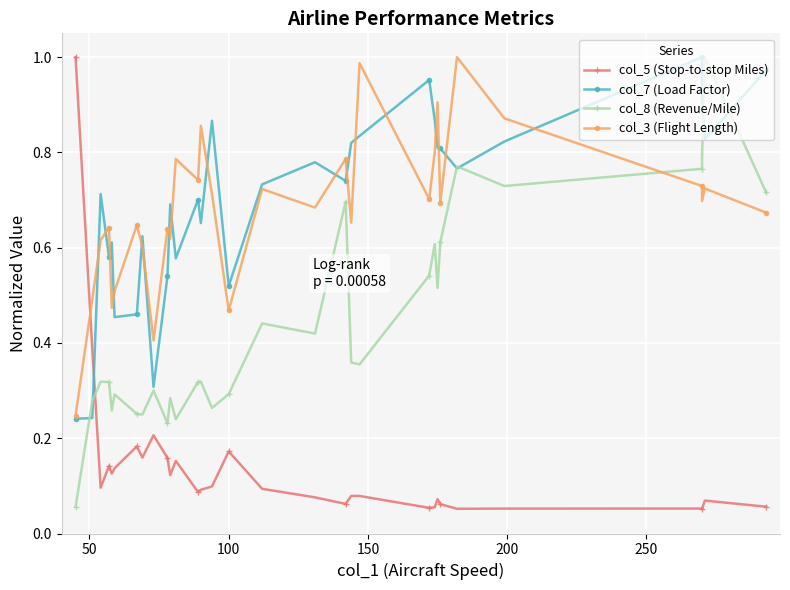

How many distinct data groups are displayed?

4